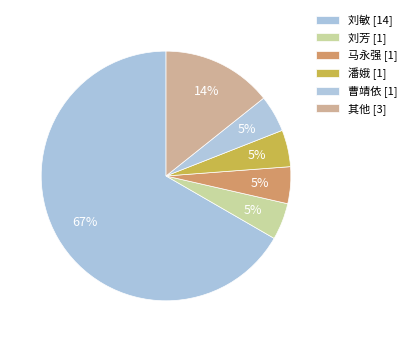

Is there any slice that represents more than half of the pie?

Yes